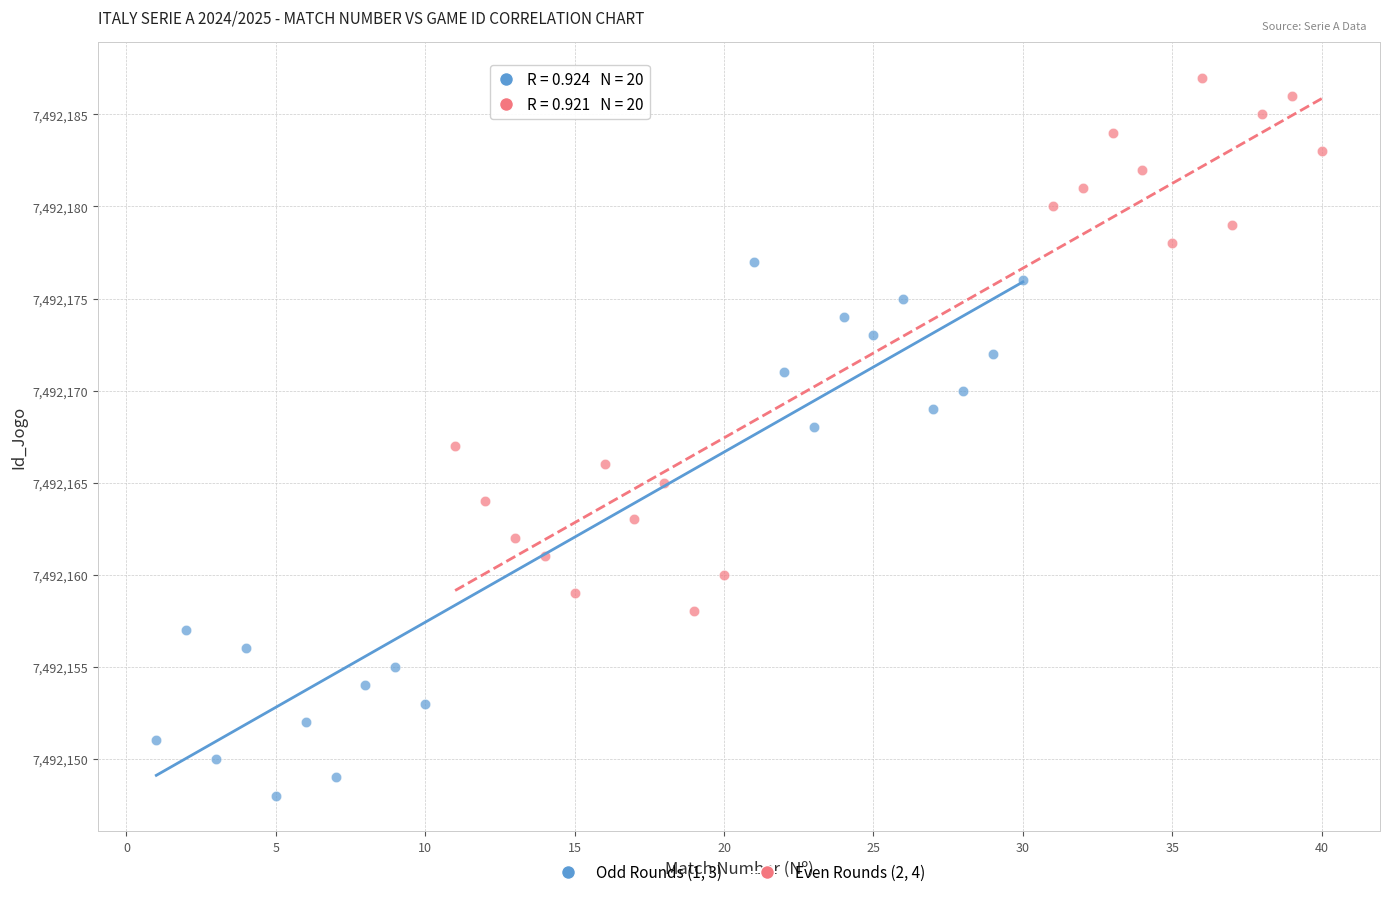

Which series contains the lowest Y value?

Odd Rounds (1, 3)